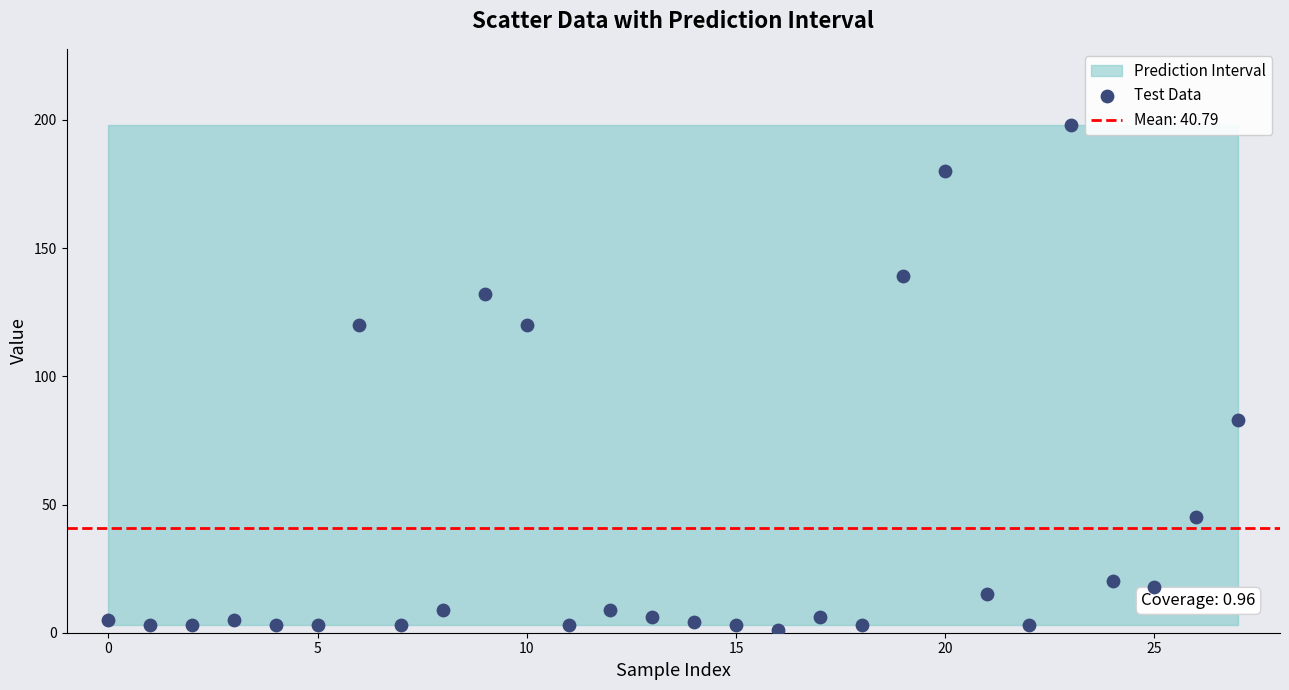

What Y value in the scatter plot is closest to 99?

83